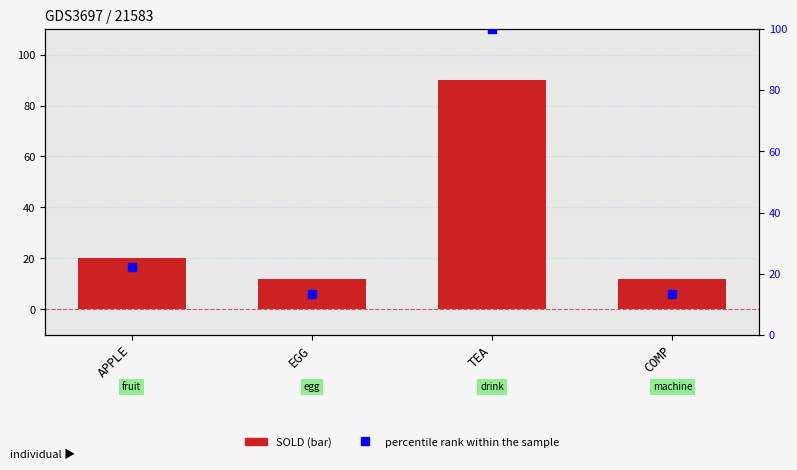

What is the total value across all series at TEA?

190.0